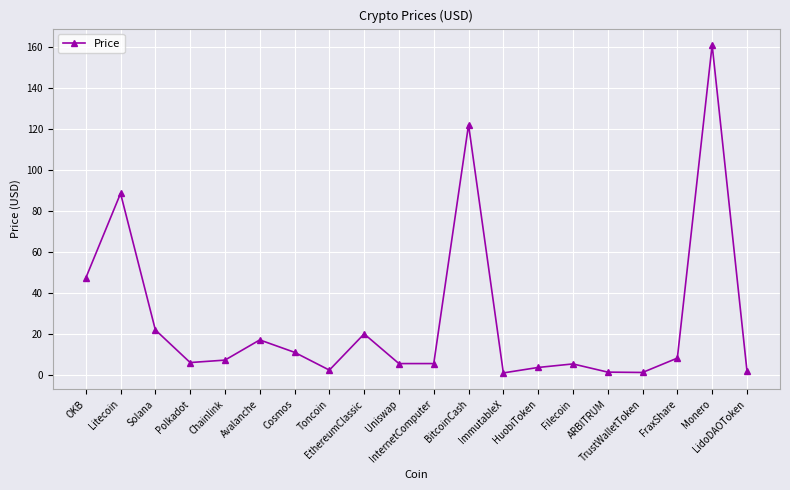

What is the value of the 14th point from the left?

3.6